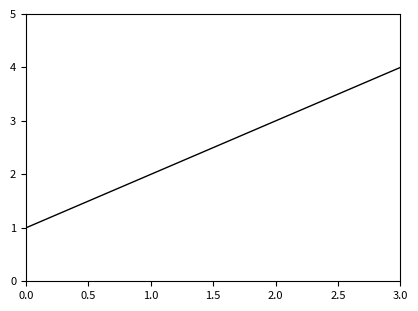

Rank the categories by value from lowest to highest.

0.0, 1.0, 2.0, 3.0